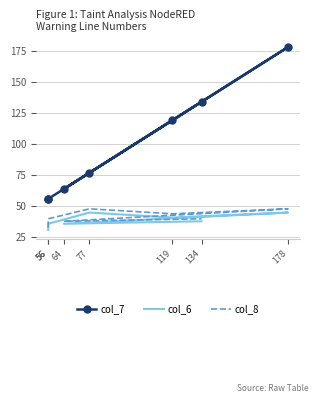

True or false: col_6 and col_8 cross at least once.

False